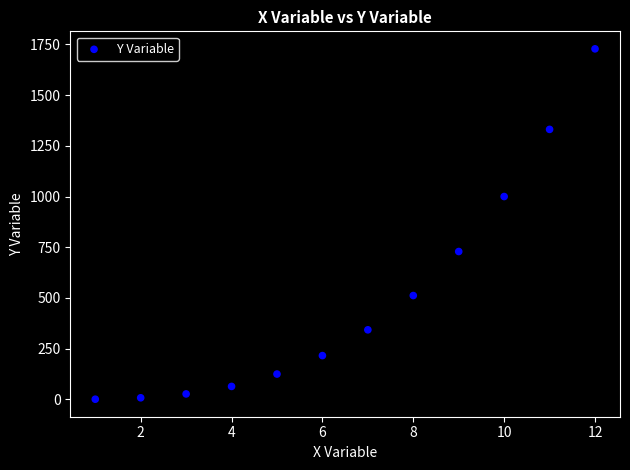

What is the range of Y values (max minus min)?

1727